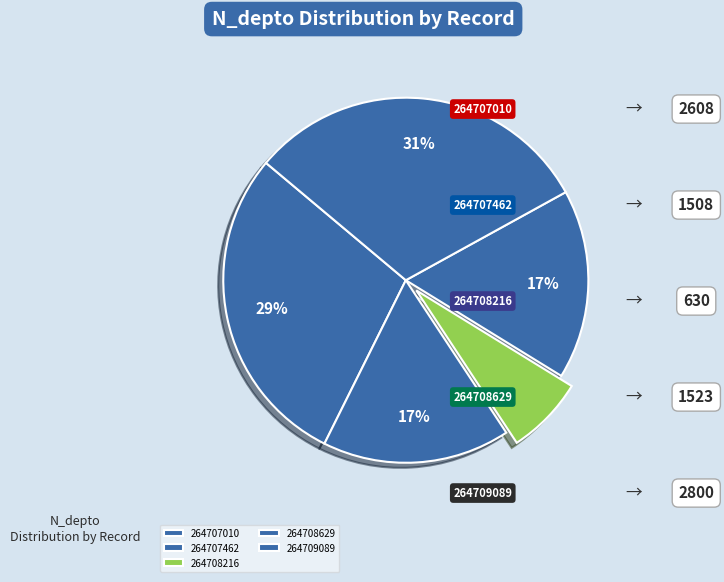

How many slices are in this pie chart?

5